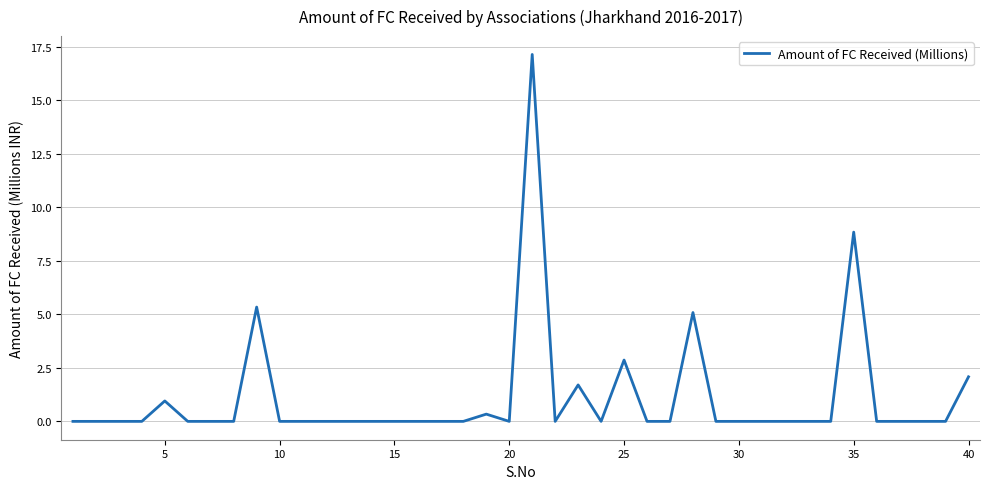

What is the difference between the maximum and minimum values?

17.1